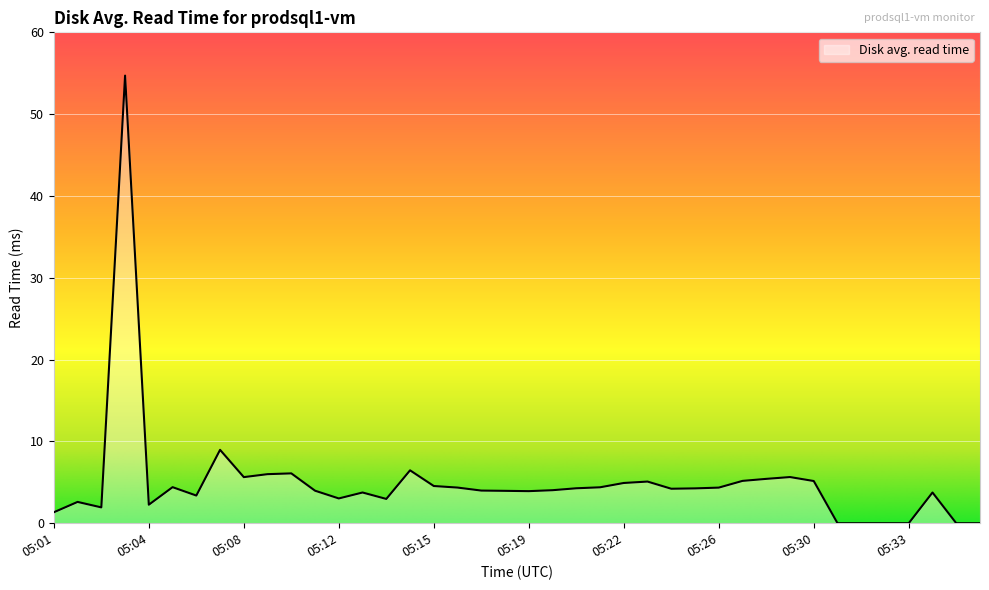

What is the maximum value shown in the chart?

54.7